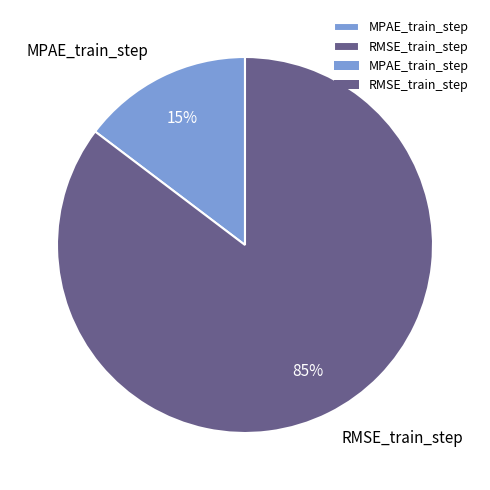

To the nearest percent, what is the average slice percentage?

50%